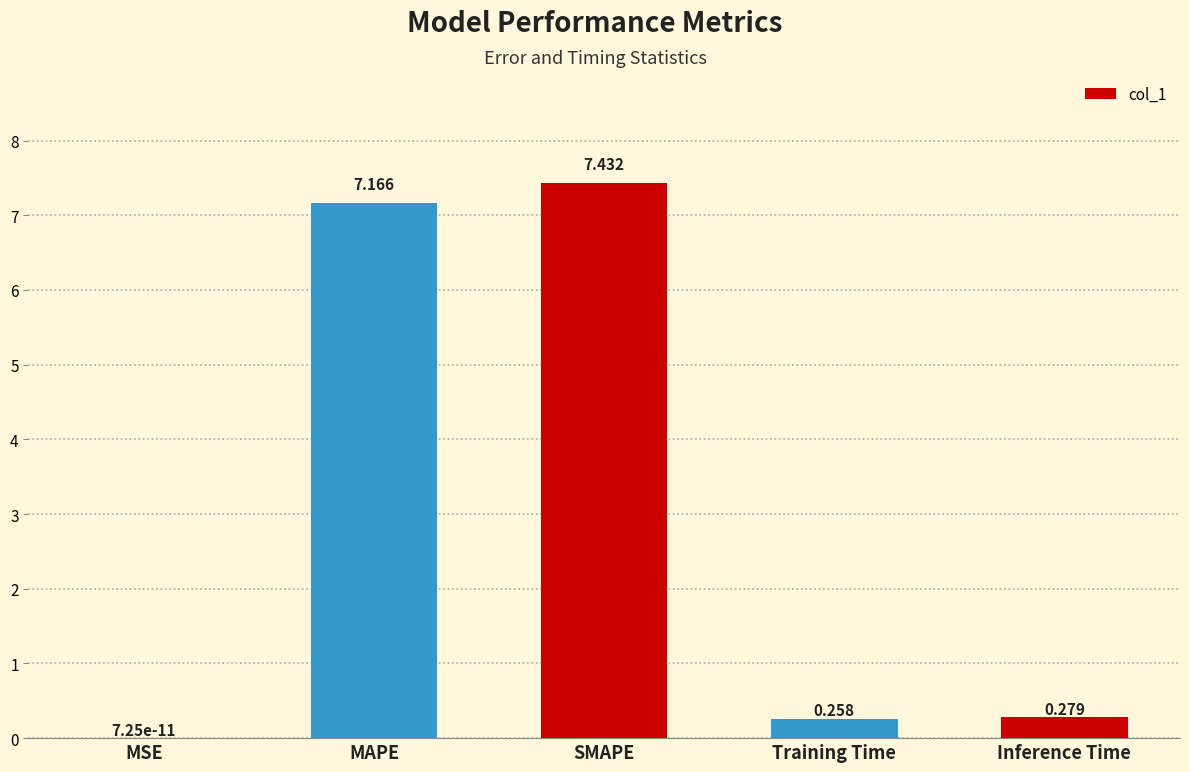

Which has a higher value, SMAPE or Inference Time?

SMAPE